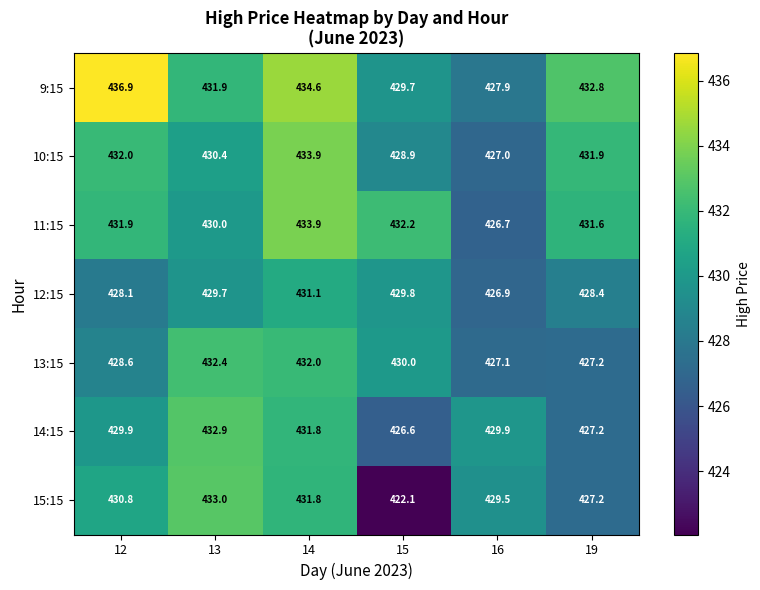

What value does the 11:15 series have at 13?

430.0